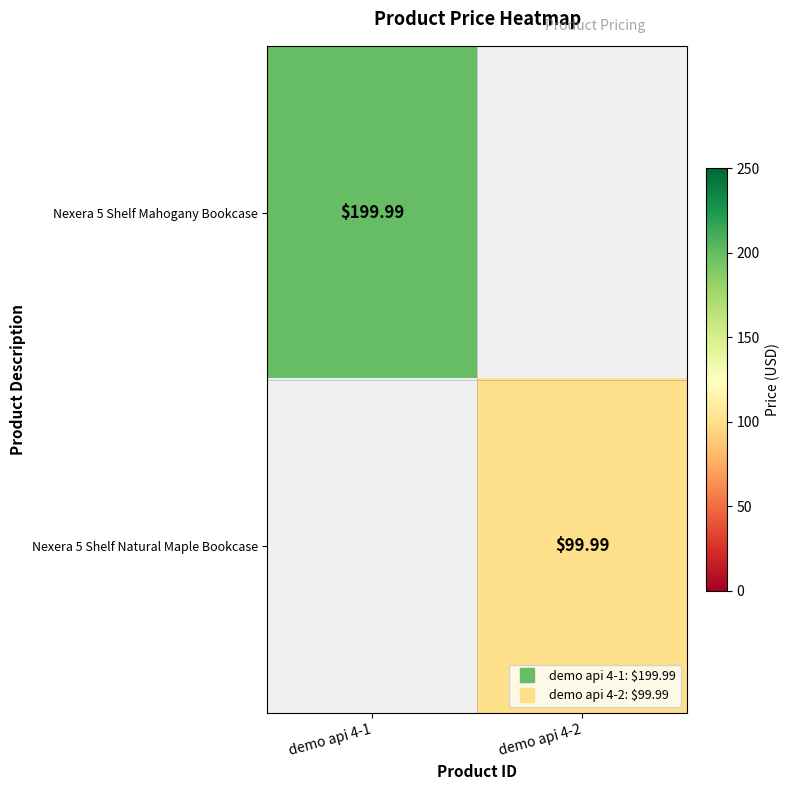

How many series are shown in this chart?

2